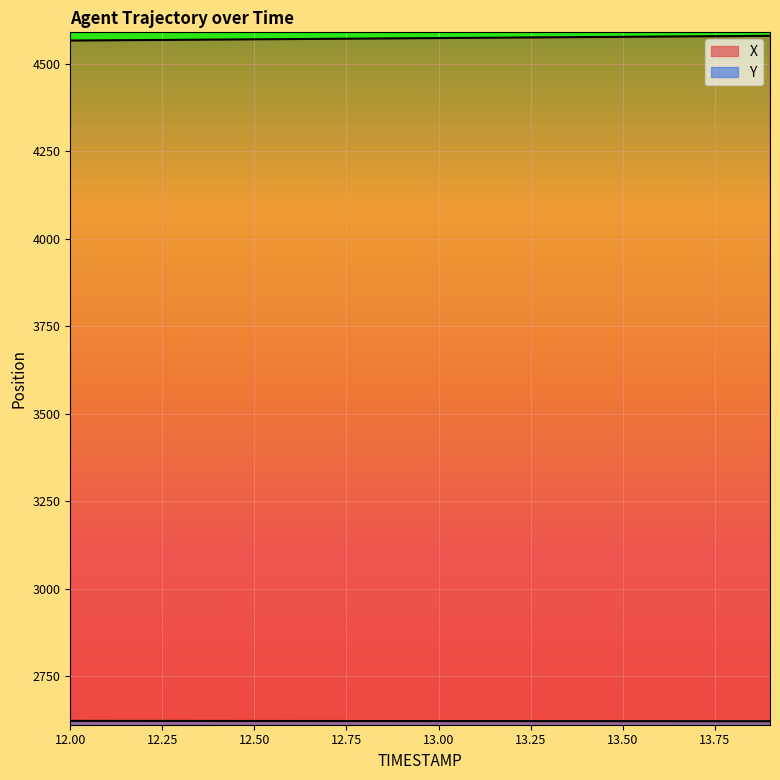

Does the chart display data point markers on the line(s)?

No